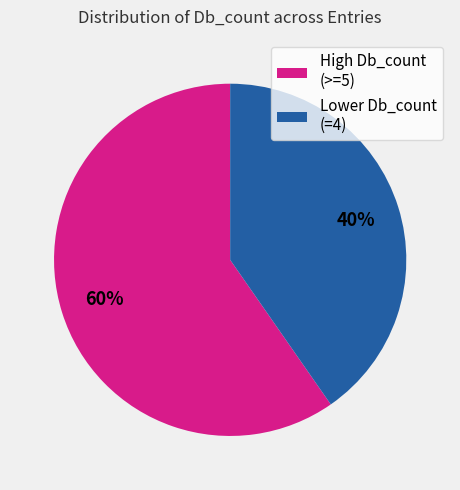

Which category accounts for the majority?

High Db_count (>=5)